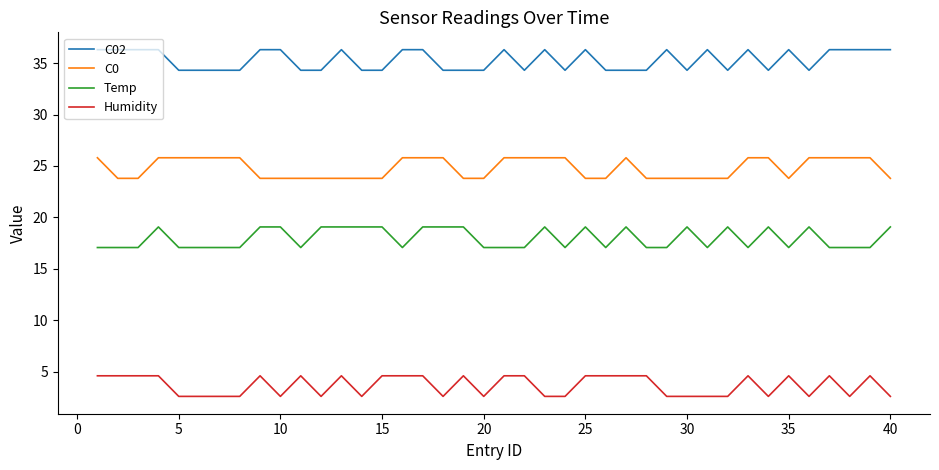

What is the minimum value for C0?

23.8